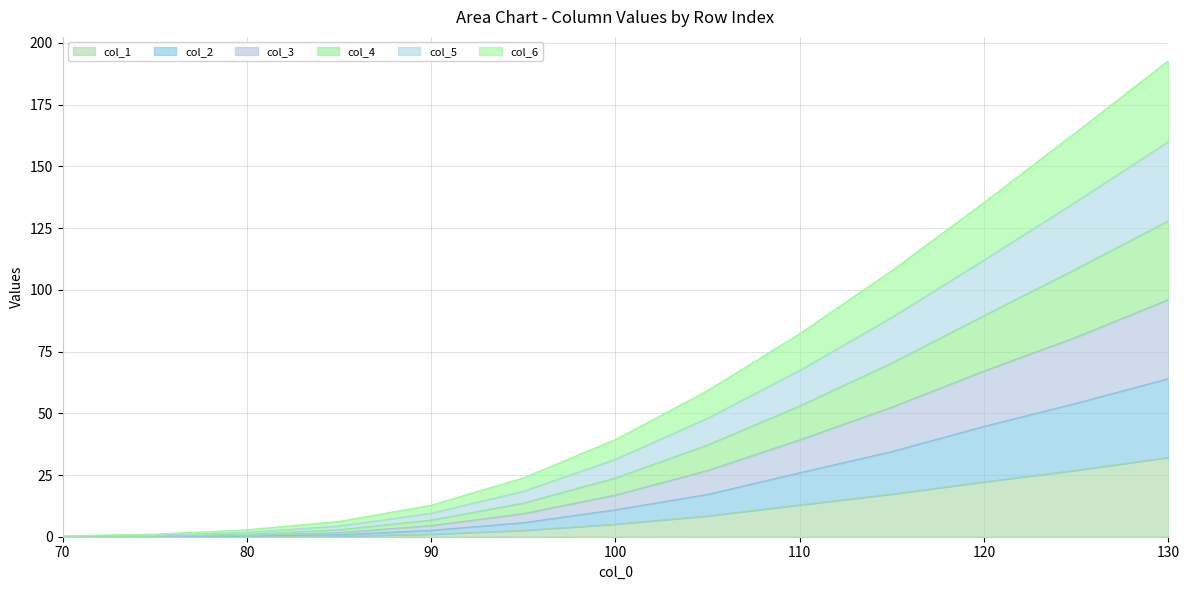

True or false: col_2 has more than 1 interior local peaks.

False